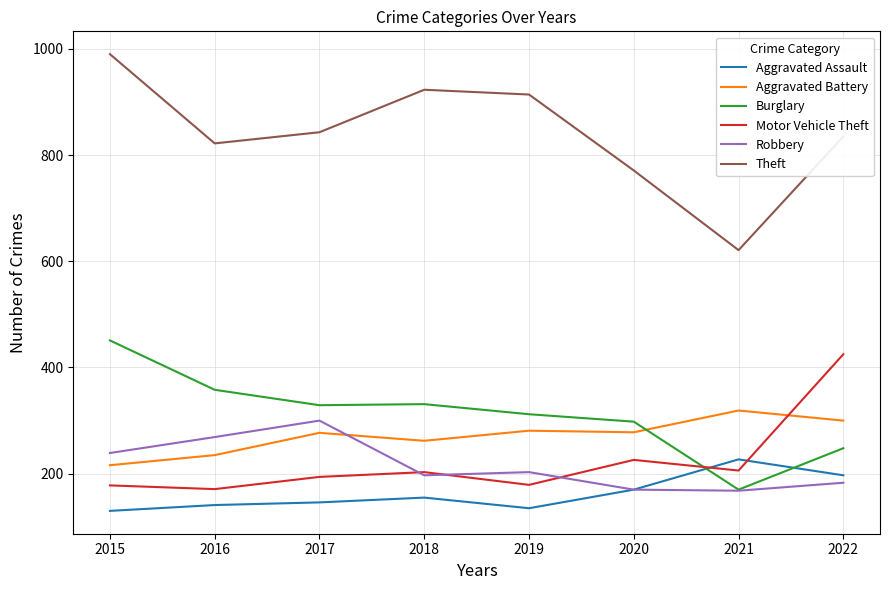

Between which two adjacent categories do Burglary and Aggravated Battery first intersect?

2020 and 2021